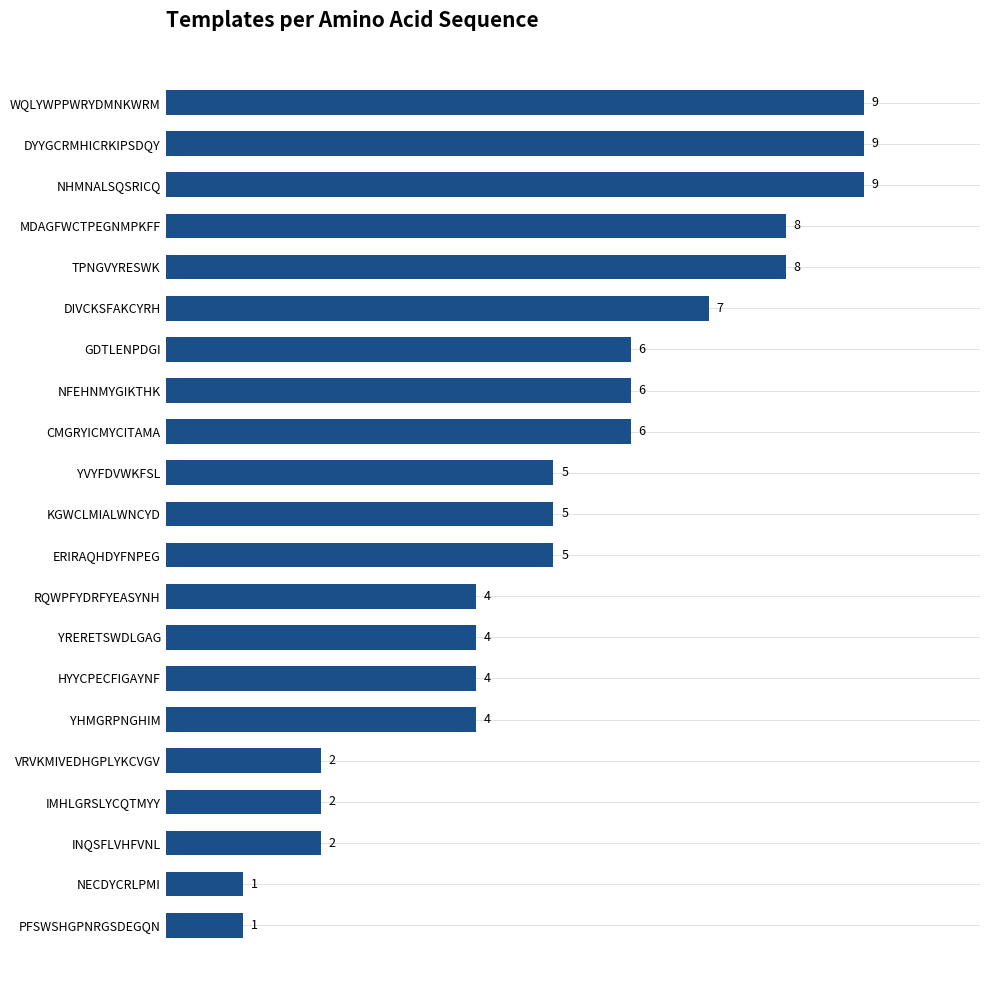

True or false: the data shows 4 at YHMGRPNGHIM.

True